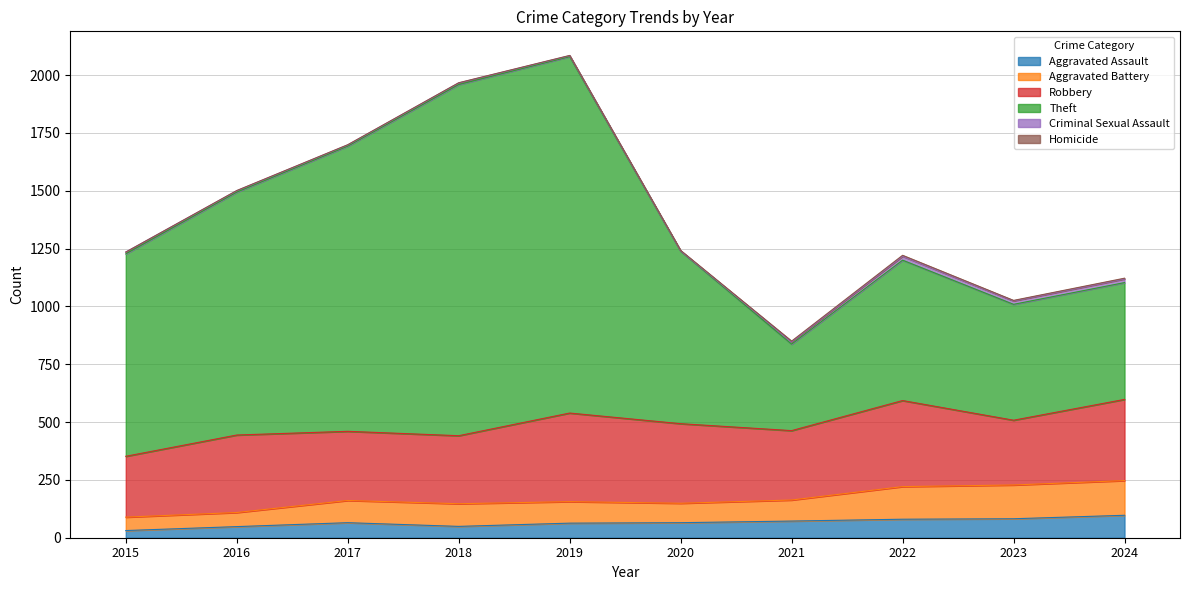

Which category has the highest value in the Aggravated Assault series?

2024